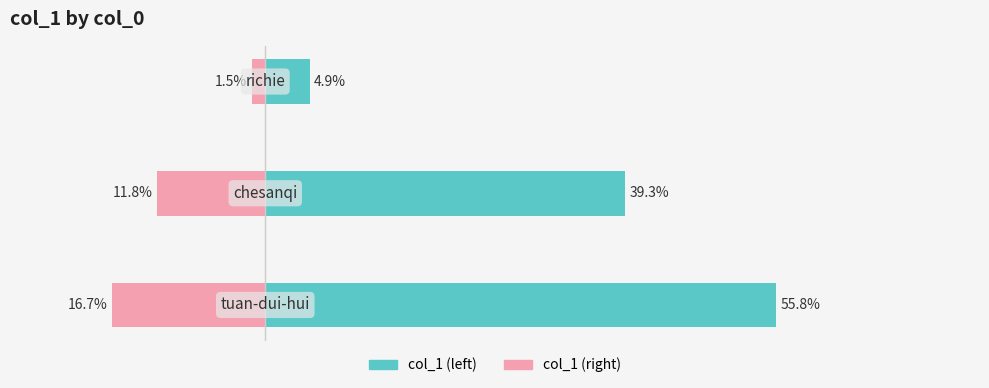

The col_1 (left) series shows 55.8 at −40. True or false?

True